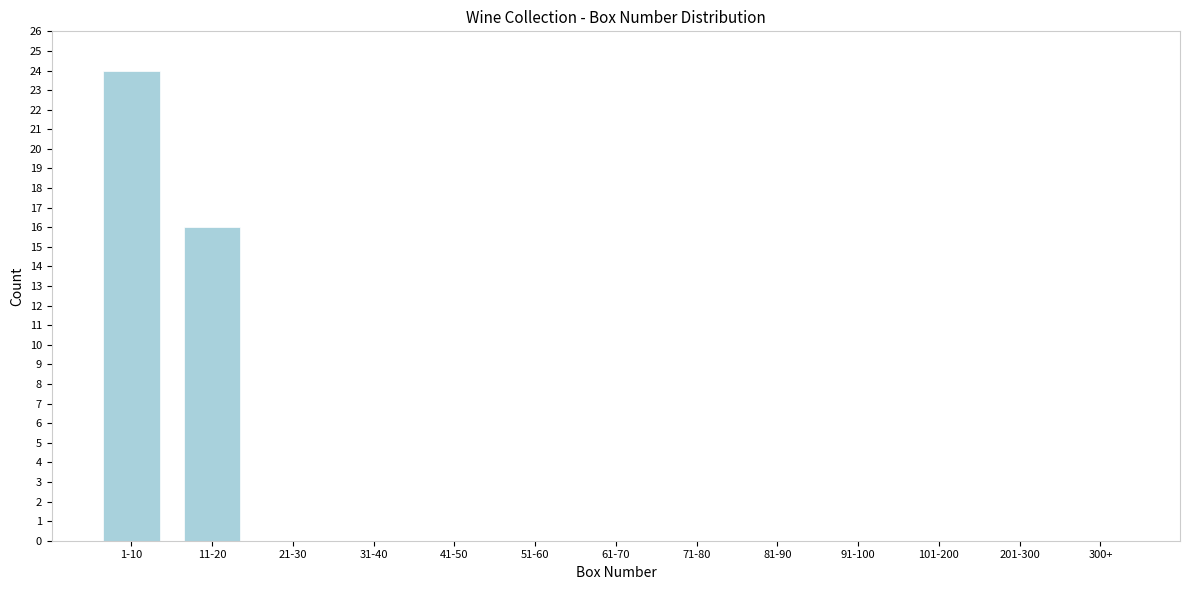

Reading left to right, list all the values displayed in this chart.

1-10=24	11-20=16	21-30=0	31-40=0	41-50=0	51-60=0	61-70=0	71-80=0	81-90=0	91-100=0	101-200=0	201-300=0	300+=0